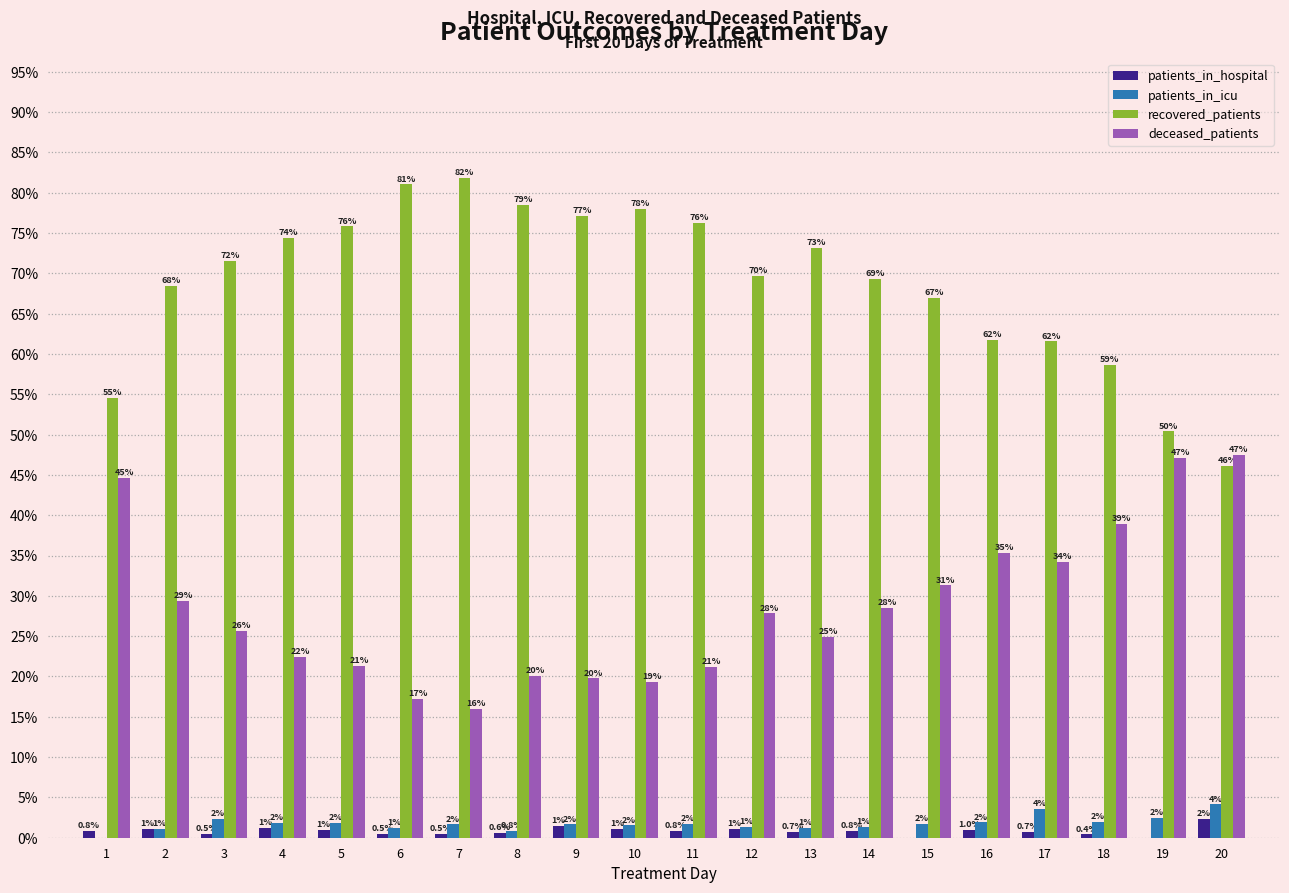

What is the total value across all series at 16?

100.0